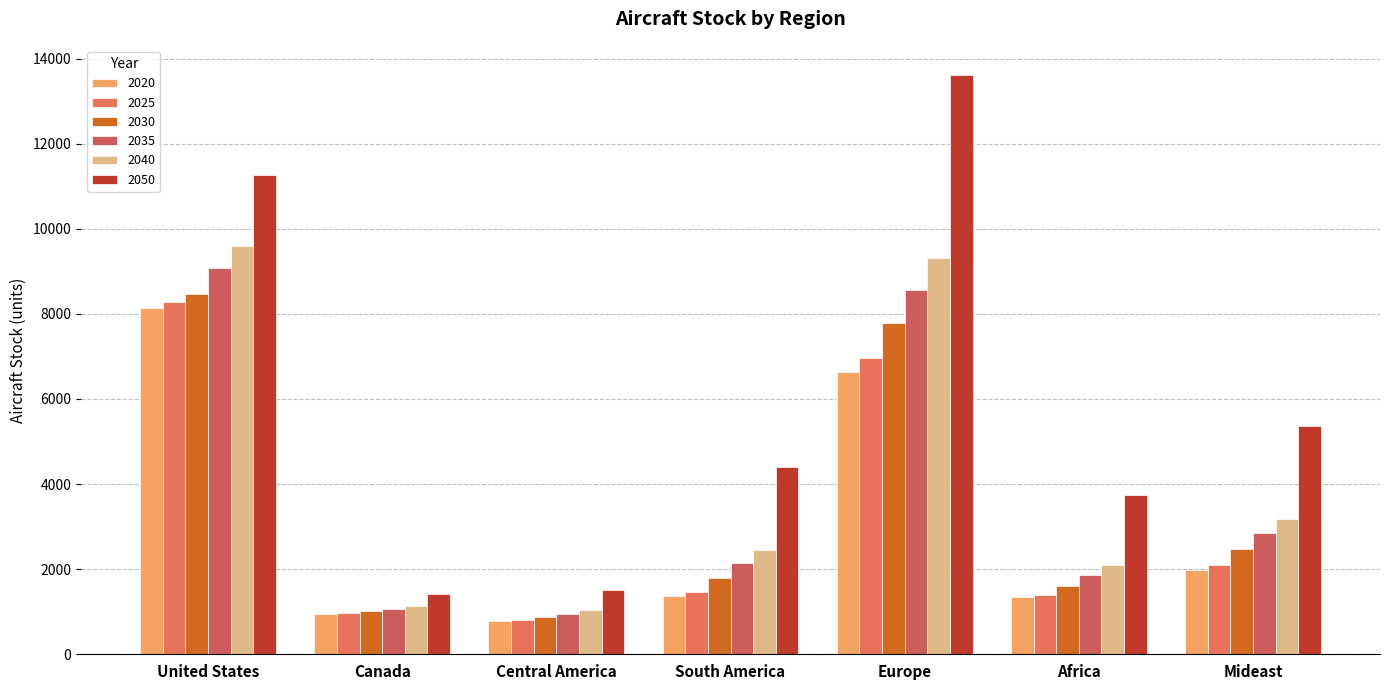

What is the difference between the highest and lowest values at South America?

3037.8